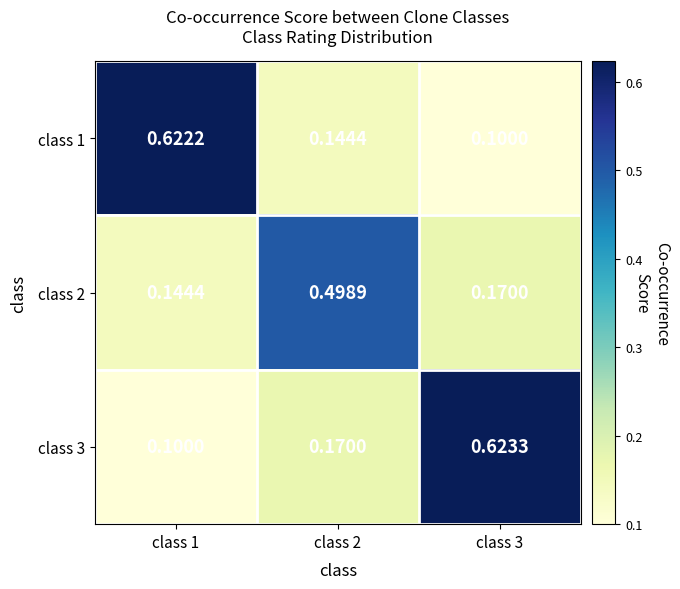

List the series in order of their overall mean, highest first.

class 3, class 1, class 2